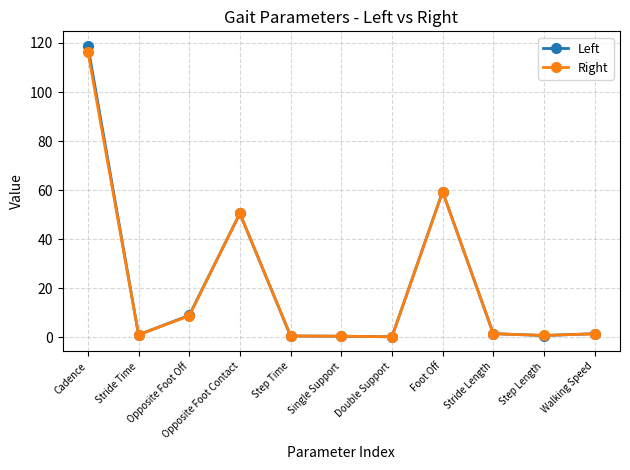

Where is Left nearest to the value 59?

Foot Off